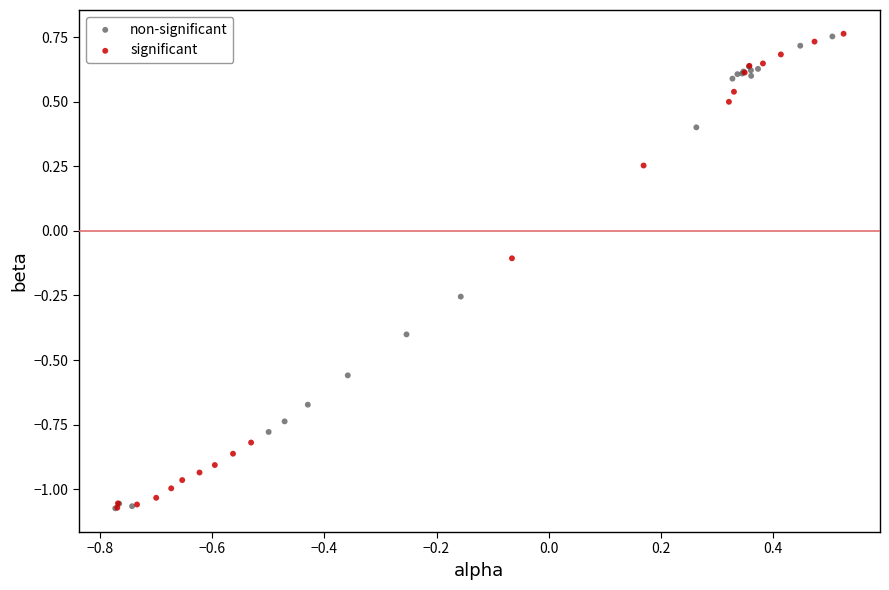

What are all the series names shown in the legend?

non-significant, significant